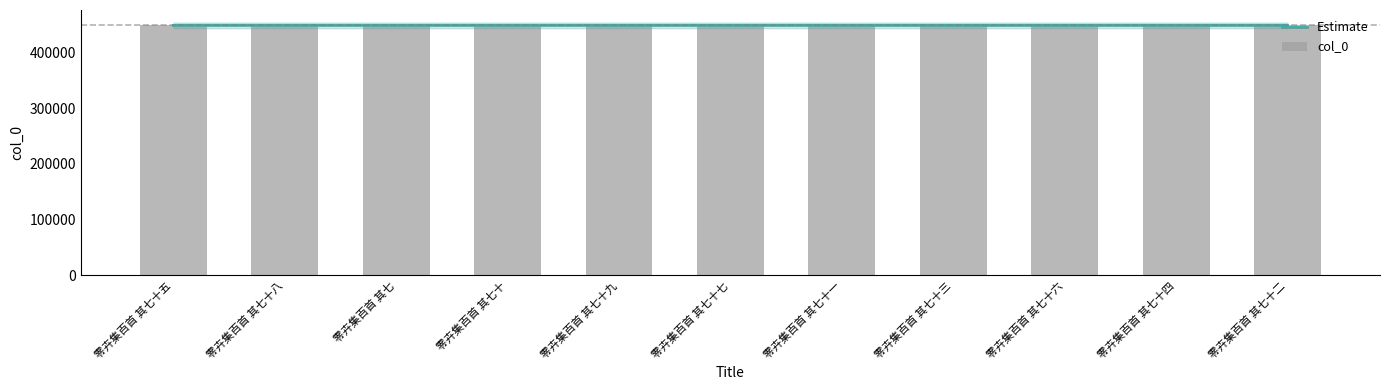

What is the greatest value displayed?

448482